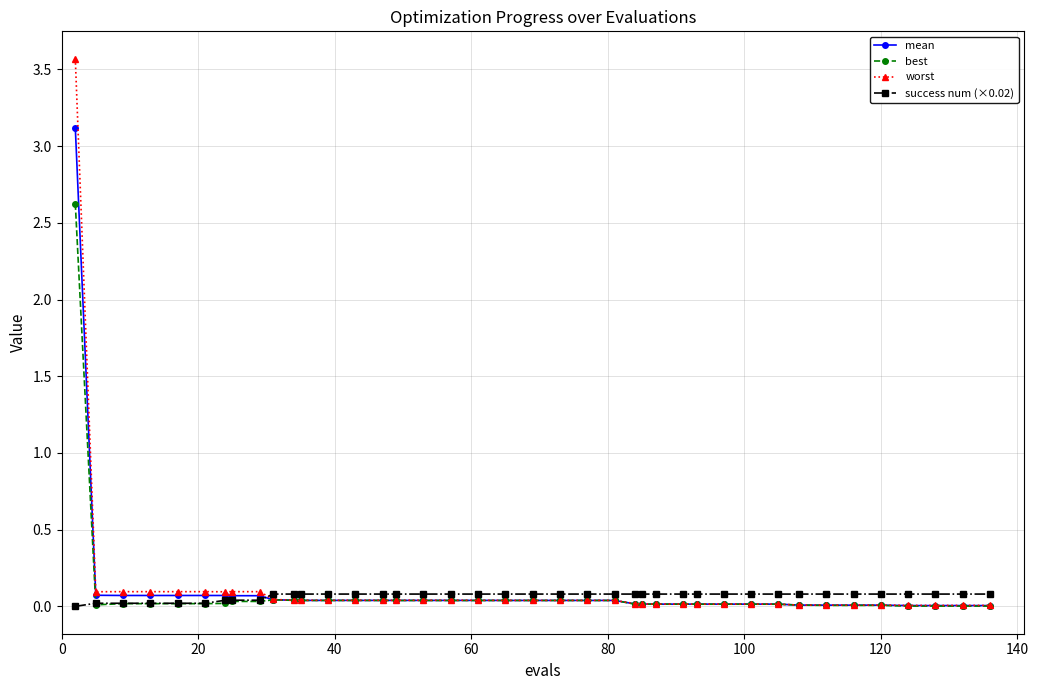

What is the difference between the maximum and minimum values in the worst series?

3.6